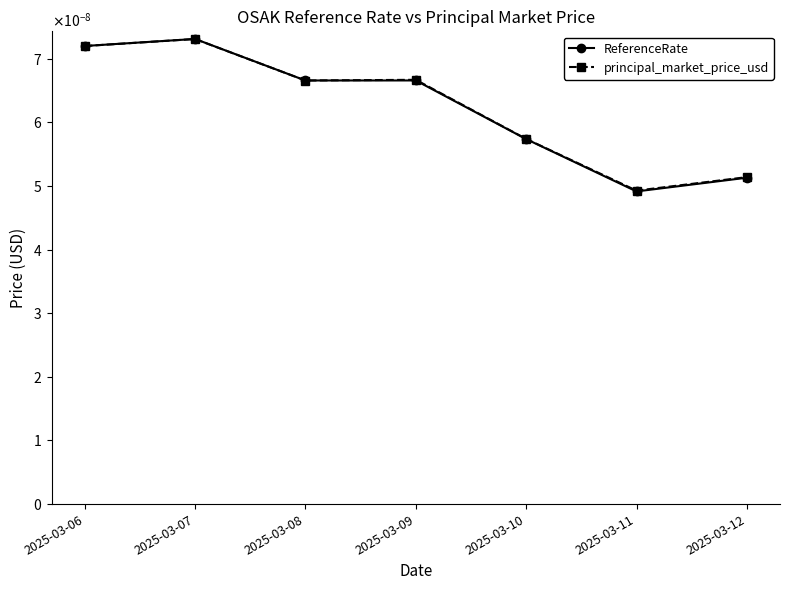

Does the chart have visible grid lines?

No